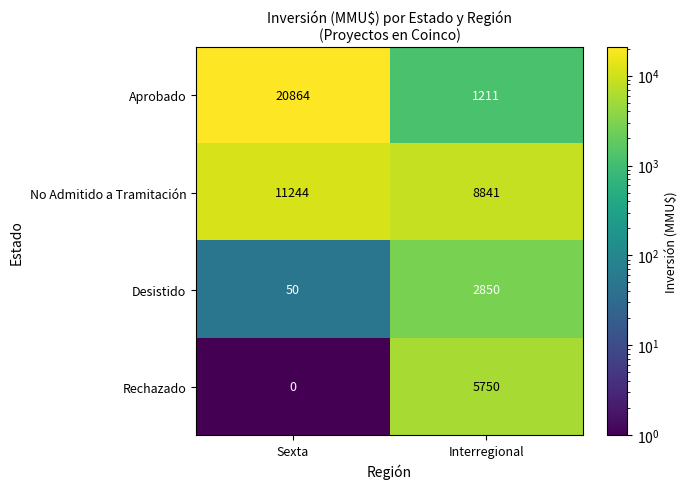

True or false: No Admitido a Tramitación has a value of 8841 at Interregional.

True